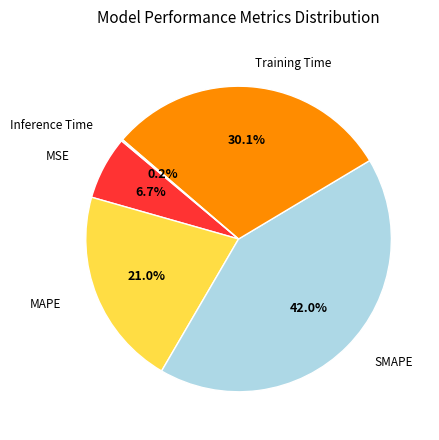

Is there a majority slice in this chart?

No